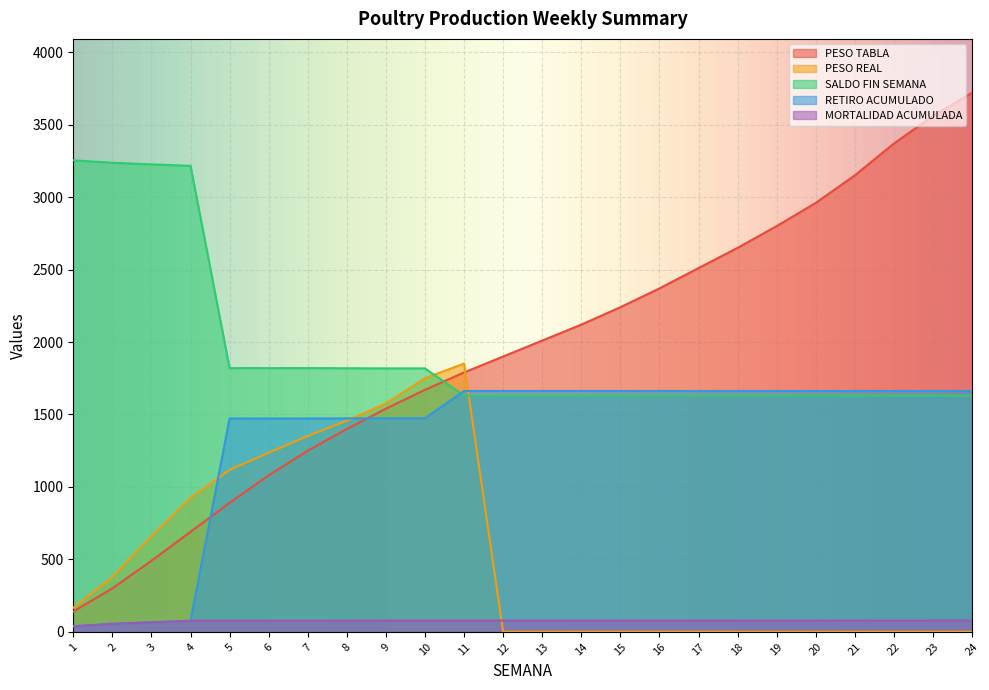

Reading left to right, extract all data points from this chart.

PESO TABLA: 1=140.0	2=300.0	3=490.0	4=690.0	5=890.0	6=1080.0	7=1250.0	8=1400.0	9=1540.0	10=1670.0	11=1790.0	12=1900.0	13=2010.0	14=2120.0	15=2240.0	16=2370.0	17=2510.0	18=2650.0	19=2800.0	20=2960.0	21=3150.0	22=3370.0	23=3560.0	24=3720.0
PESO REAL: 1=165.7	2=377.6	3=660.9	4=924.0	5=1117.4	6=1235.4	7=1351.4	8=1456.7	9=1576.1	10=1750.2	11=1851.3	12=0.0	13=0.0	14=0.0	15=0.0	16=0.0	17=0.0	18=0.0	19=0.0	20=0.0	21=0.0	22=0.0	23=0.0	24=0.0
SALDO FIN SEMANA: 1=3254.0	2=3237.0	3=3226.0	4=3216.0	5=1820.0	6=1820.0	7=1820.0	8=1819.0	9=1818.0	10=1818.0	11=1630.0	12=1630.0	13=1630.0	14=1630.0	15=1630.0	16=1630.0	17=1630.0	18=1630.0	19=1630.0	20=1630.0	21=1630.0	22=1630.0	23=1630.0	24=1630.0
RETIRO ACUMULADO: 1=38.0	2=55.0	3=66.0	4=76.0	5=1472.0	6=1472.0	7=1472.0	8=1473.0	9=1474.0	10=1474.0	11=1662.0	12=1662.0	13=1662.0	14=1662.0	15=1662.0	16=1662.0	17=1662.0	18=1662.0	19=1662.0	20=1662.0	21=1662.0	22=1662.0	23=1662.0	24=1662.0
MORTALIDAD ACUMULADA: 1=38.0	2=55.0	3=66.0	4=76.0	5=76.0	6=76.0	7=76.0	8=77.0	9=78.0	10=78.0	11=78.0	12=78.0	13=78.0	14=78.0	15=78.0	16=78.0	17=78.0	18=78.0	19=78.0	20=78.0	21=78.0	22=78.0	23=78.0	24=78.0